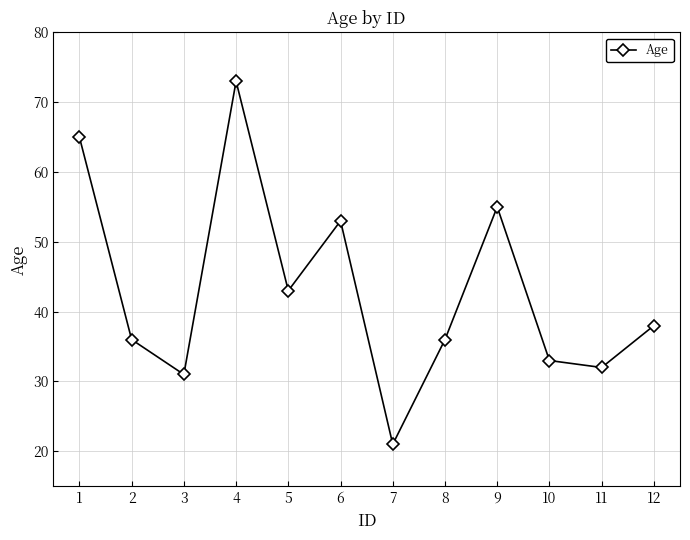

The chart shows a value of 85 at 9. True or false?

False